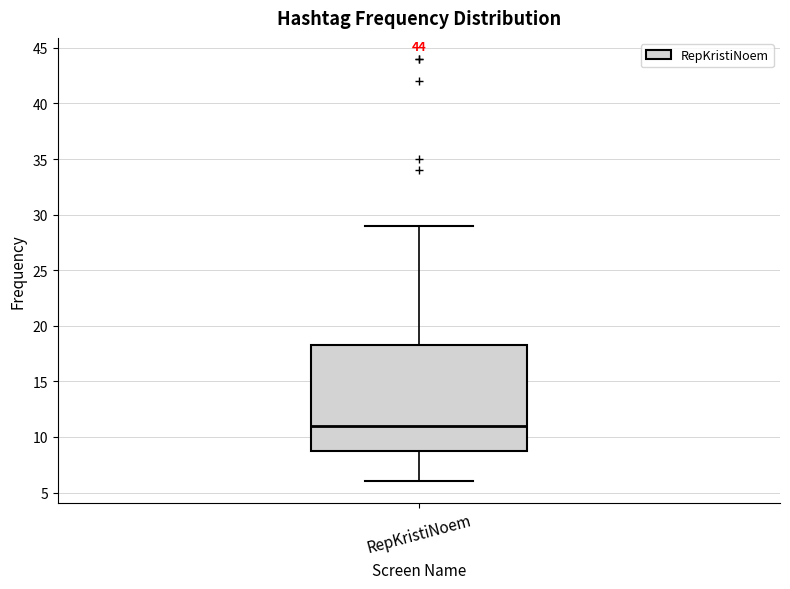

Read this box plot against the y-axis: the position of the median line, the range covered by the box, and the ends of both whiskers. The values are not printed on the chart, so give them approximately, as read against the axis.

median 11.0, box 9.0 to 18.5, whiskers 6.0 to 29.0